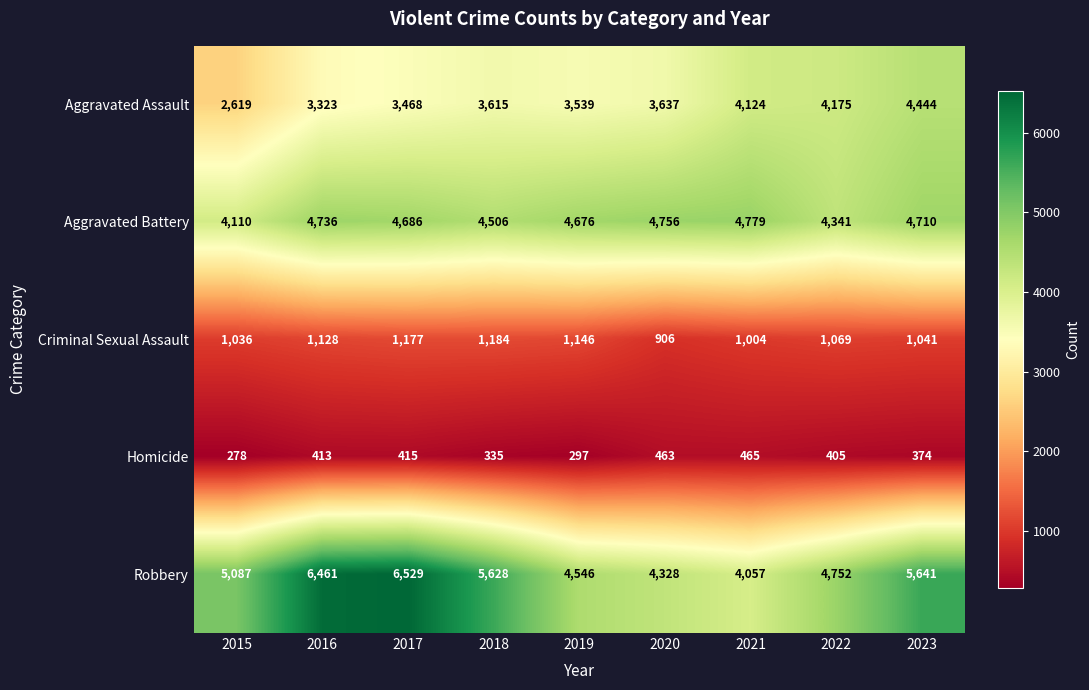

Which label corresponds to the largest value in the chart?

2017